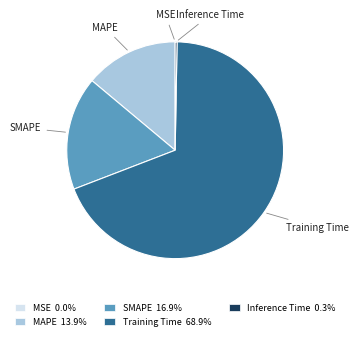

Is it true that SMAPE is 32% of the pie?

False